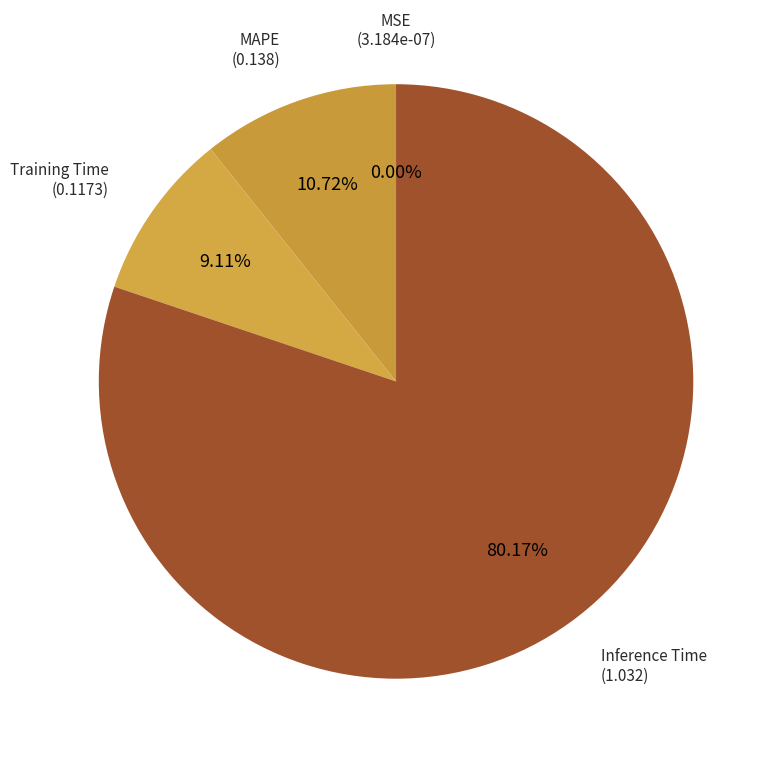

Is there a majority slice in this chart?

Yes